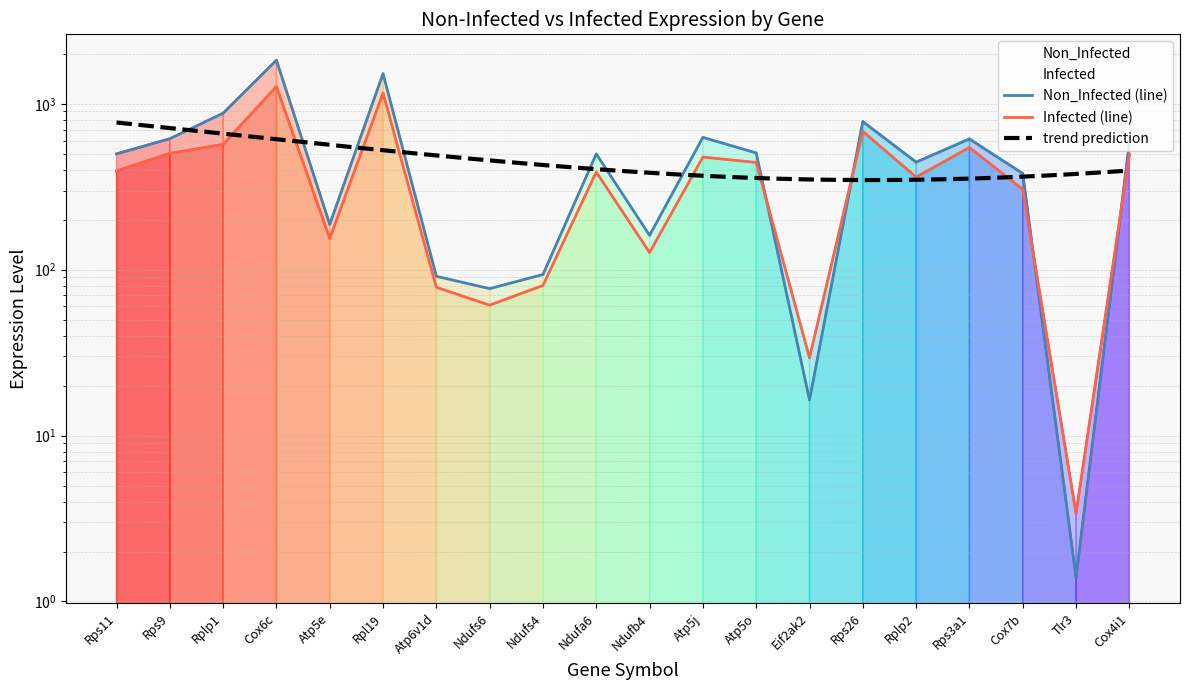

What is the difference between the maximum and second lowest values in the Non_Infected series?

1815.8